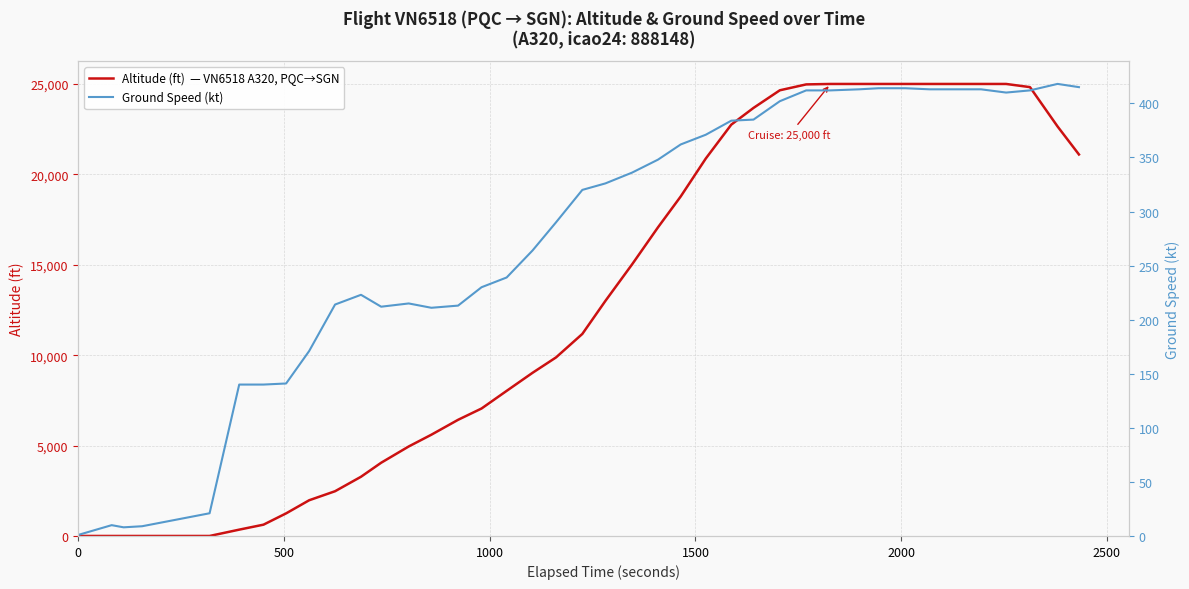

At how many categories does at least one series exceed 5352?

27